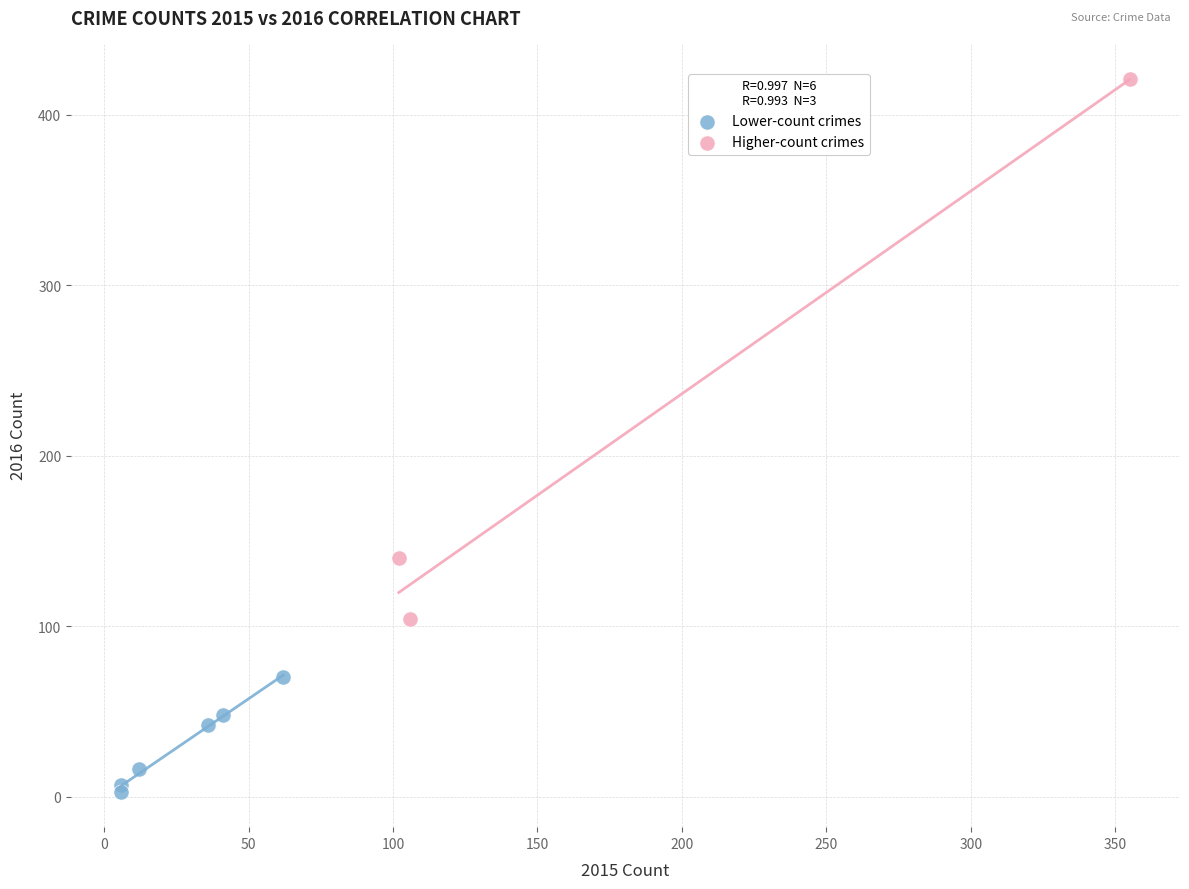

Which series reaches the maximum Y coordinate?

Higher-count crimes